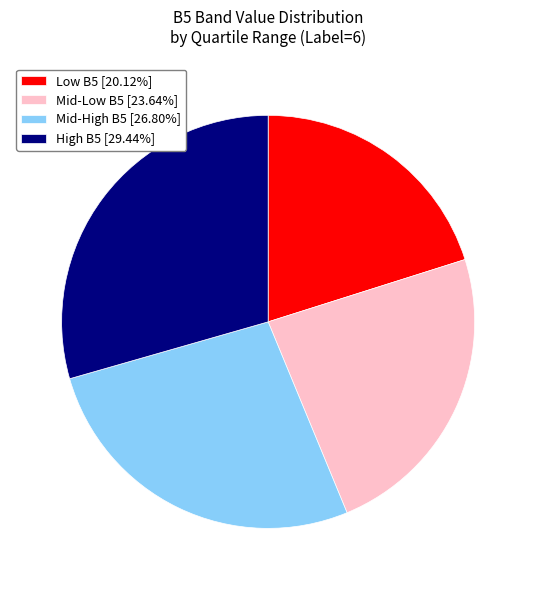

Does Low B5 [20.12%] account for over 50% of the chart?

No